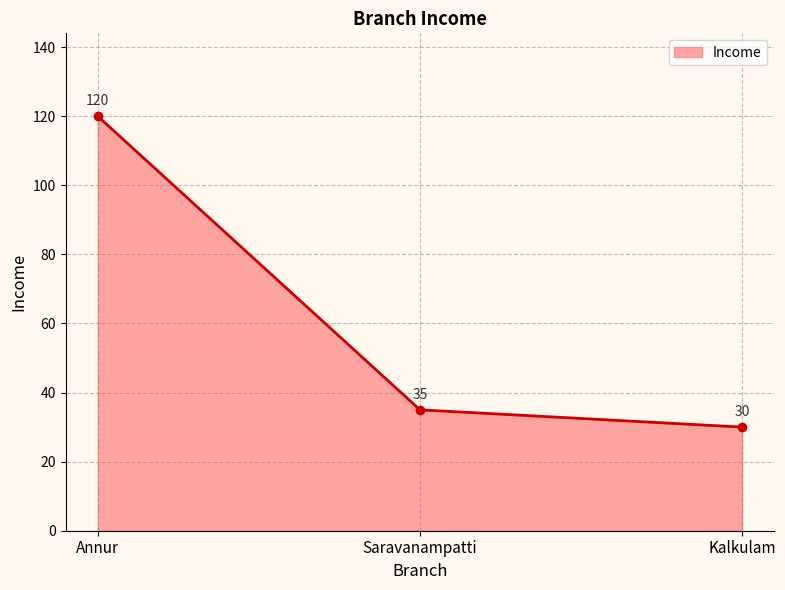

Is it true that the value at Kalkulam is 7?

False